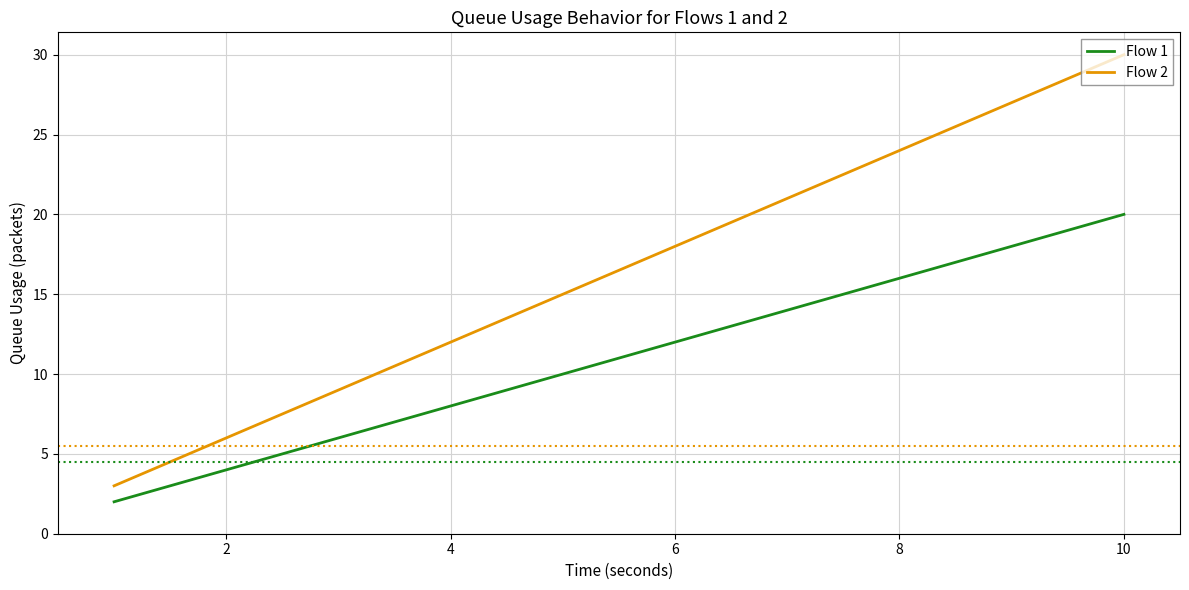

Which series has the largest total across all categories?

Flow 2